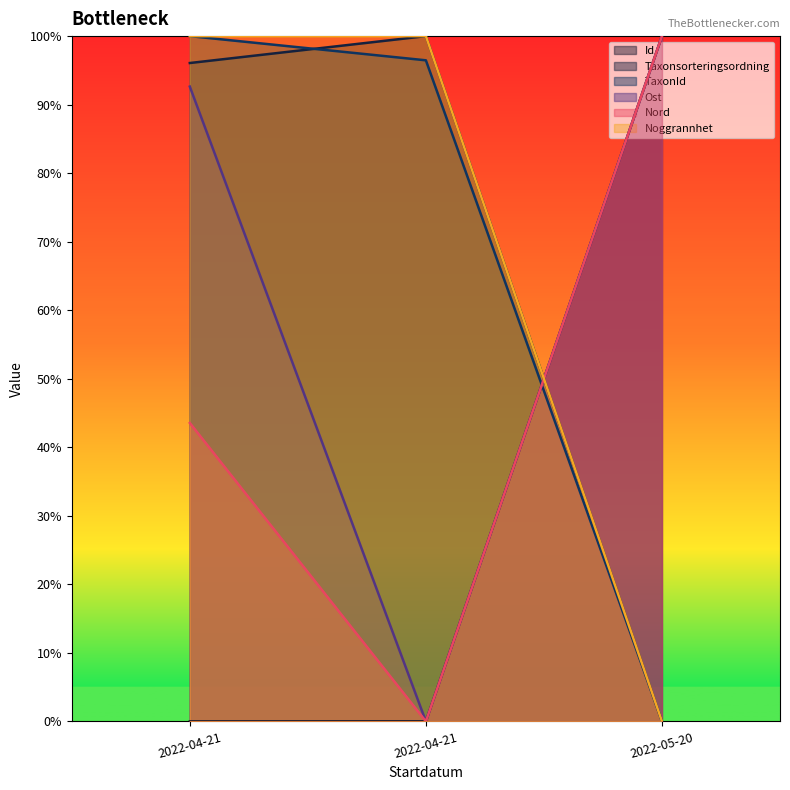

How many Noggrannhet values are between 0 and 1?

3